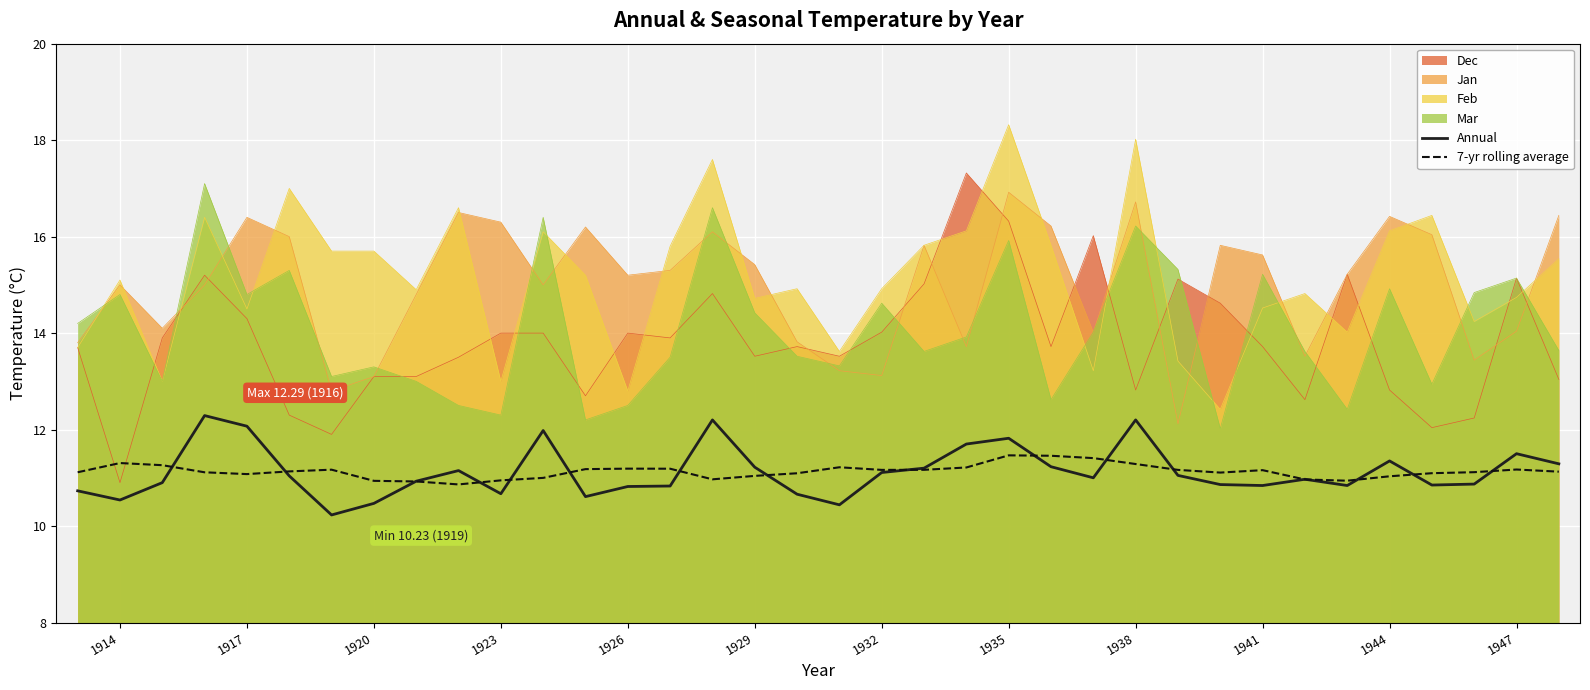

Which series ends up on top after the final intersection of Annual and 7-yr rolling average?

Annual